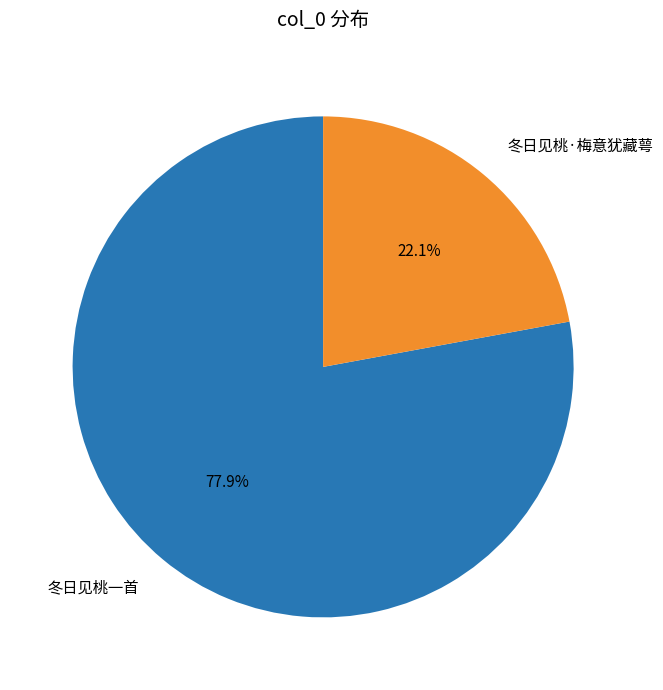

How much of the chart is everything except 冬日见桃·梅意犹藏萼?

77.9%